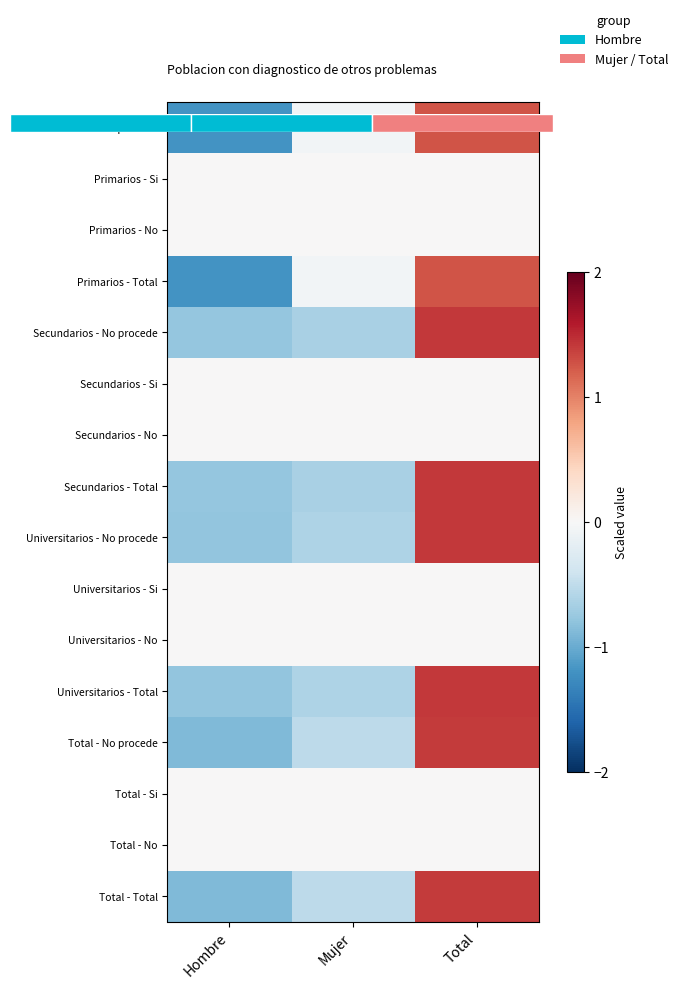

Count the number of categories in the chart.

3